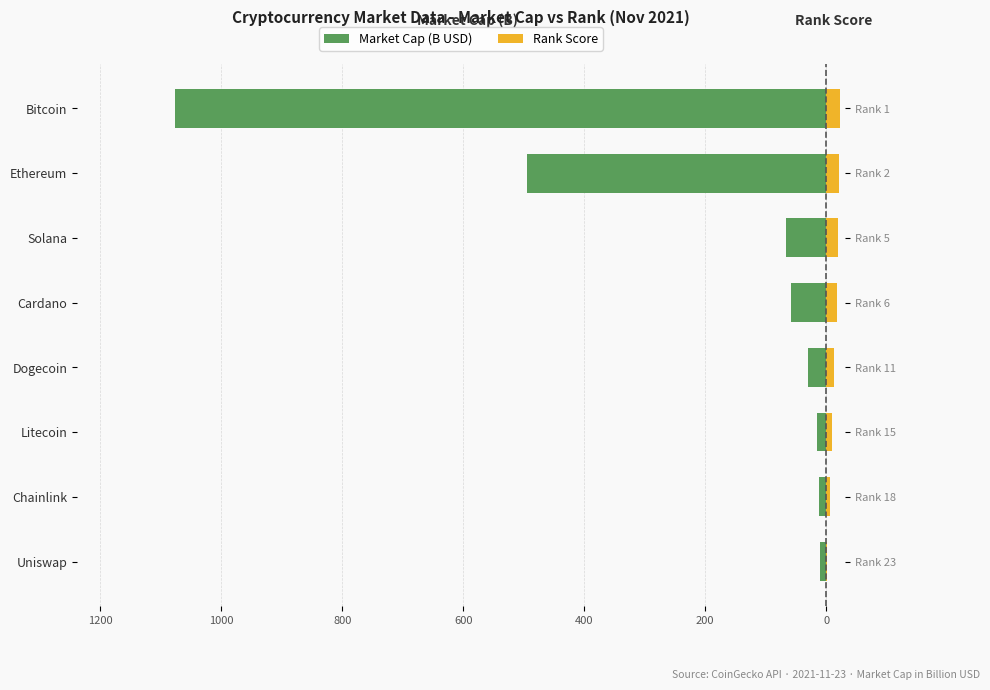

How many data points does each series have?

8